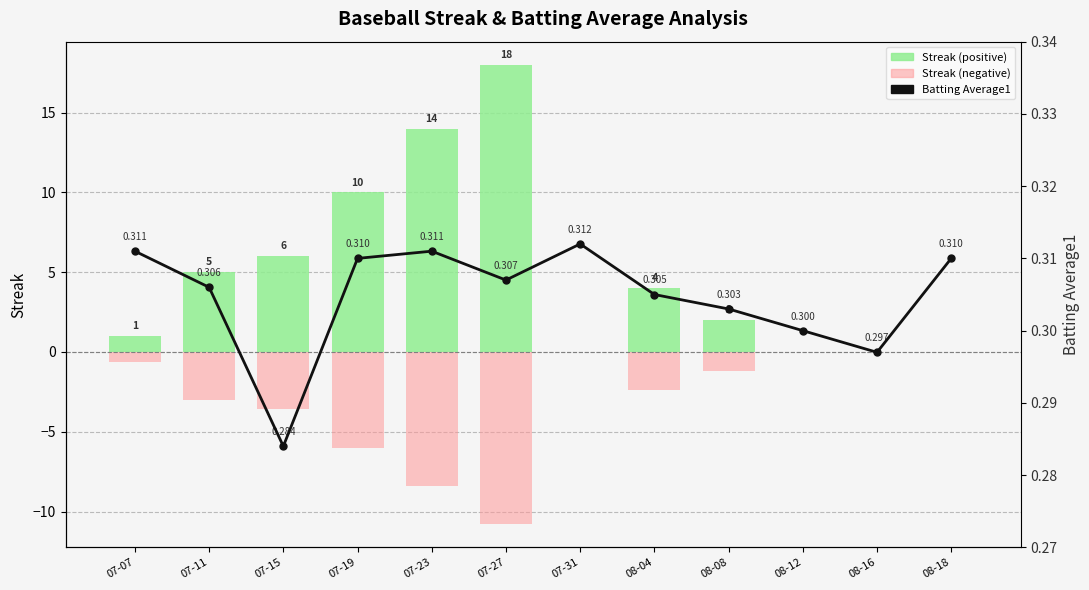

What is the value of the 10th bar from the left?

0.3